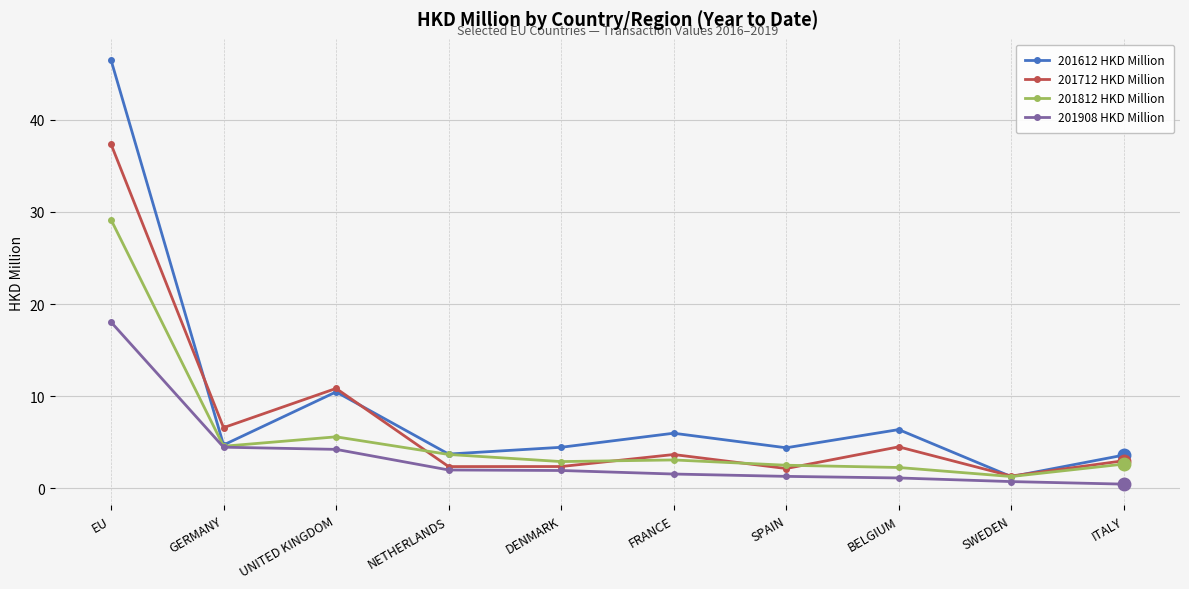

Does the chart have visible grid lines?

Yes